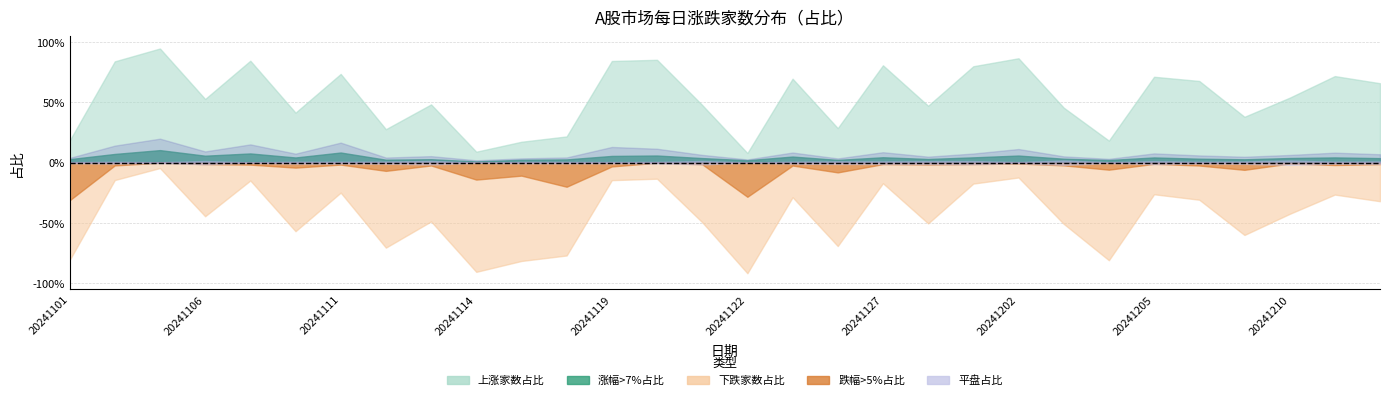

Where does the 涨幅超过7%家数 series first go above 207?

20241104